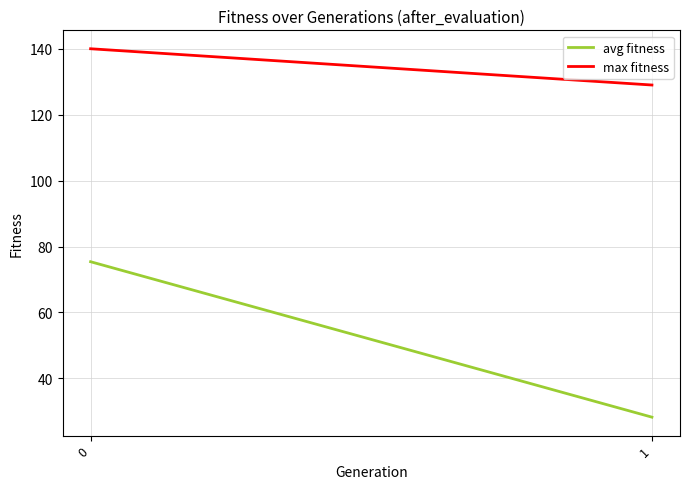

Reading right to left, what are all the values shown in this chart?

avg fitness: 1=28.2	0=75.4
max fitness: 1=129.0	0=140.0